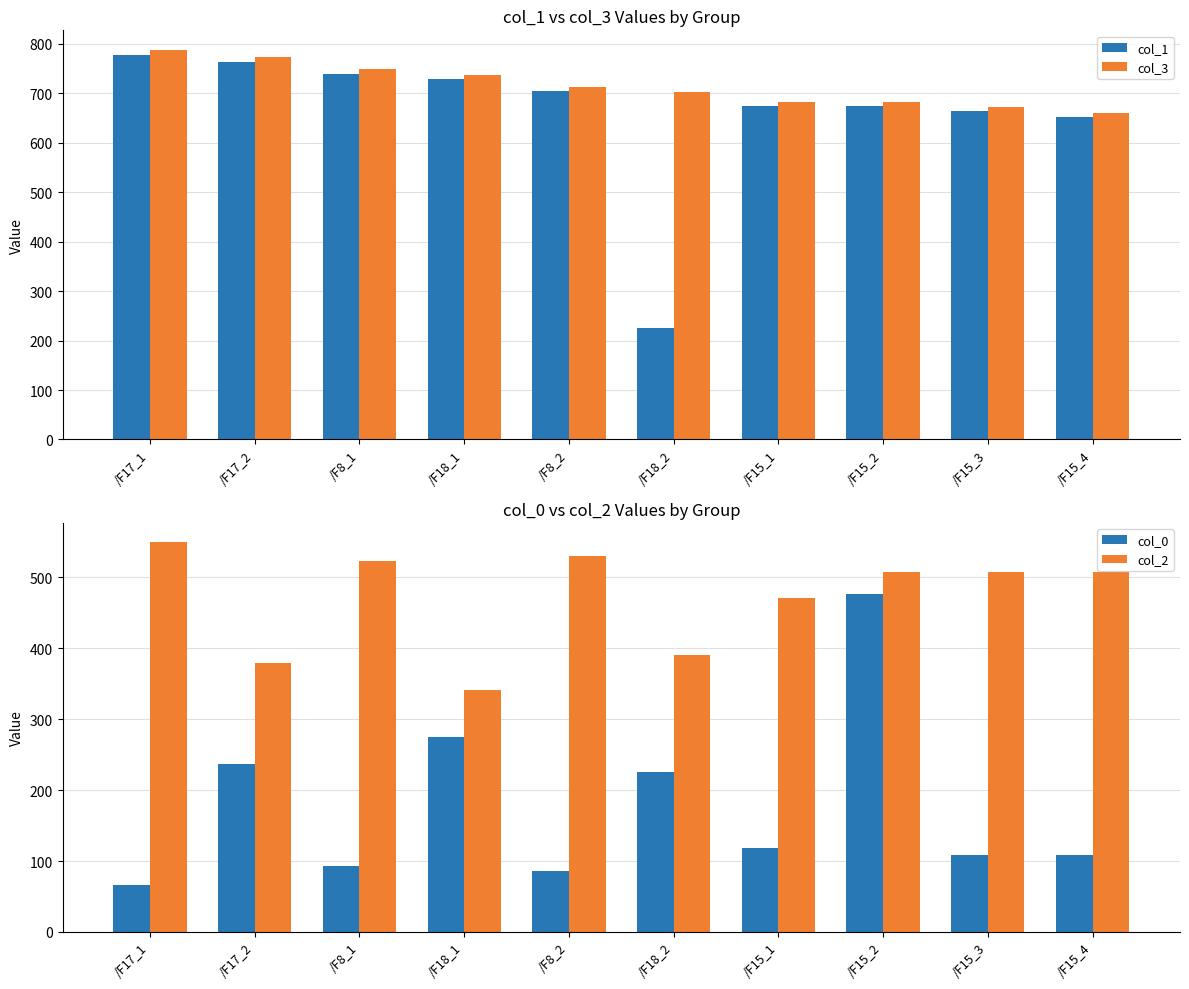

What is the total value across all series at /F18_2?

1543.2